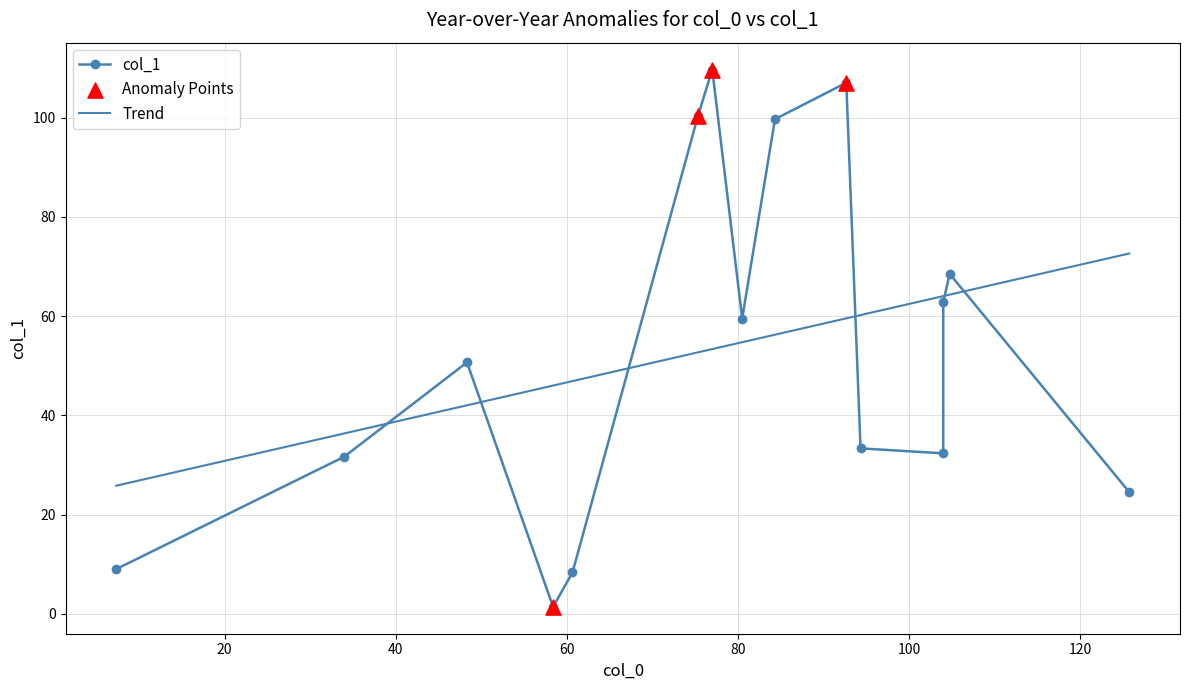

Is the value of col_0 at 60 greater than the value of col_1 at 60?

Yes